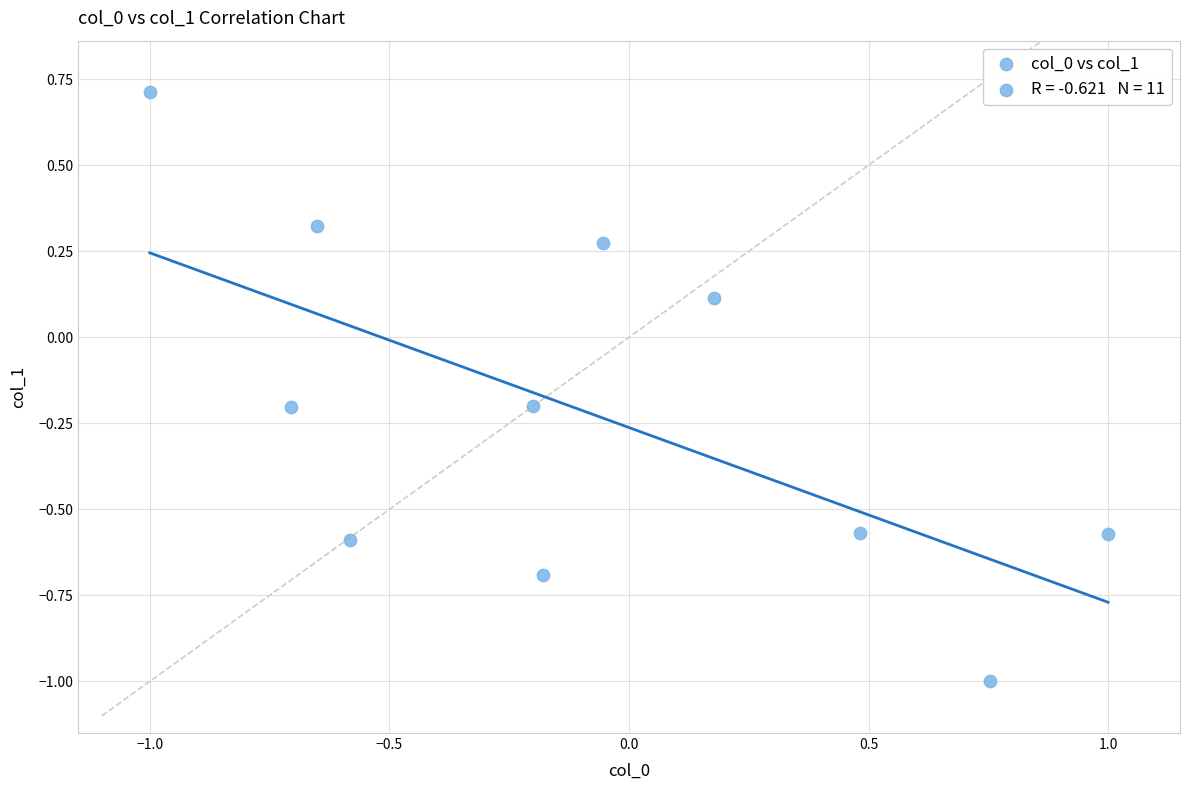

Count the number of points in this scatter plot.

11